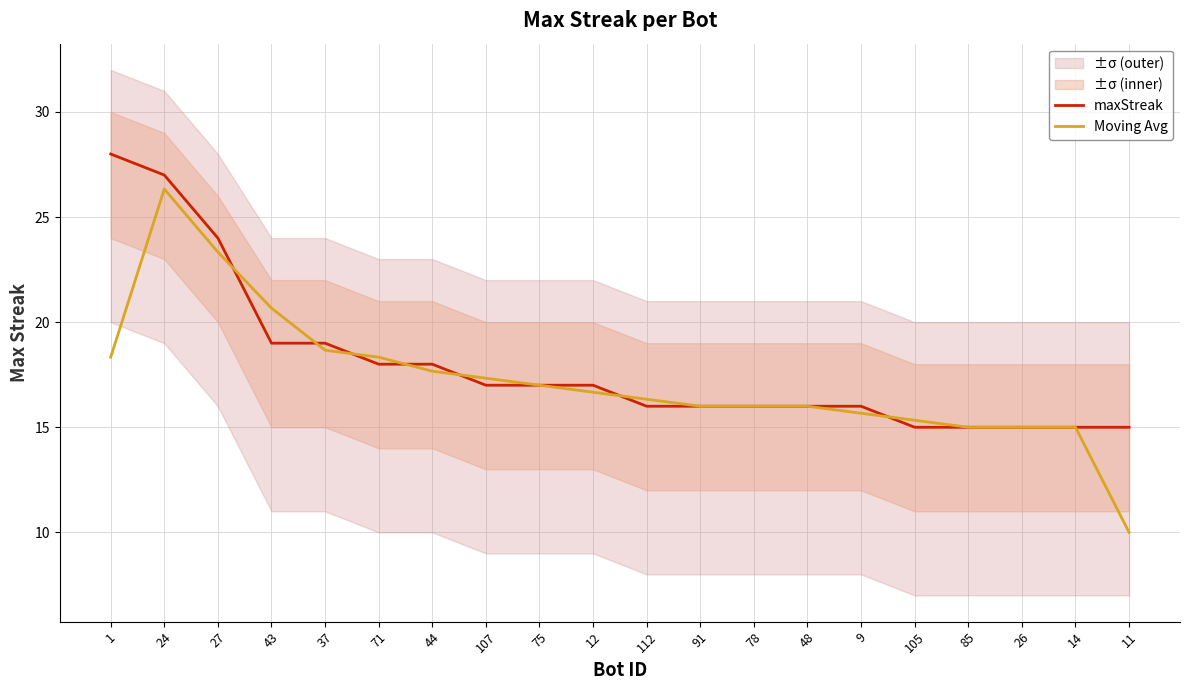

At which category does the chart reach its peak across all series?

1